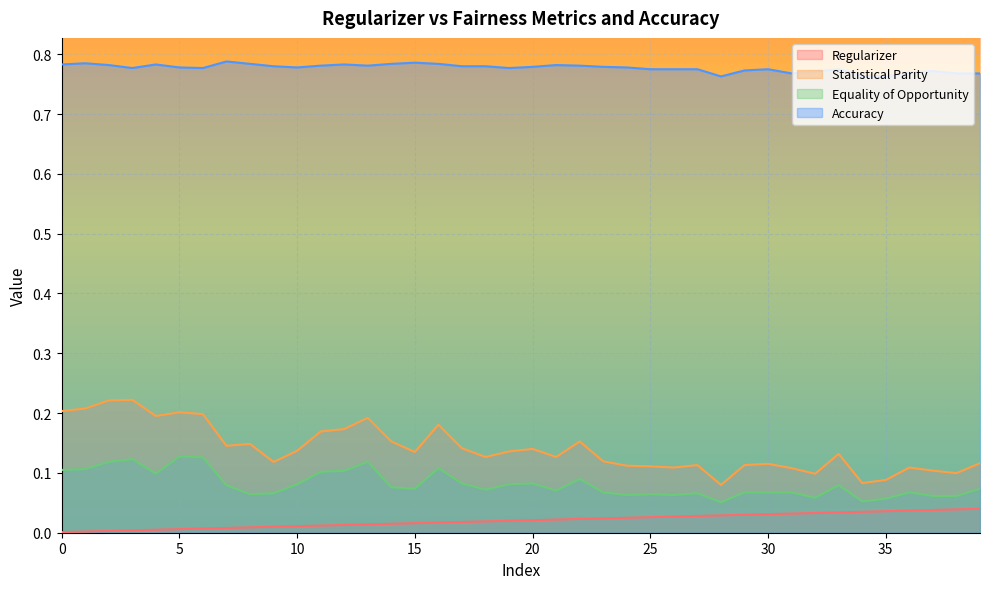

In Statistical Parity, how many points are higher than both neighbors (excluding endpoints)?

11